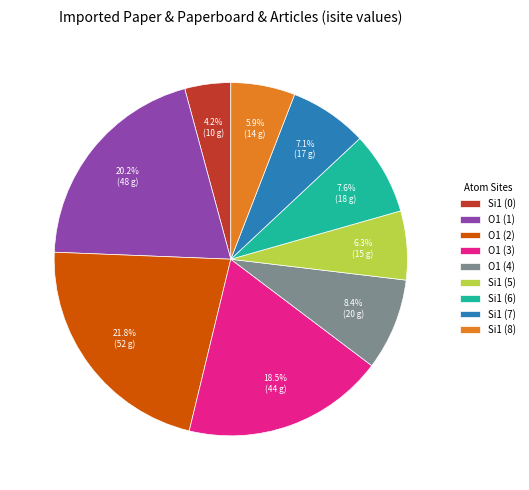

To the nearest percent, what is the difference between the largest and smallest slice percentages?

18%